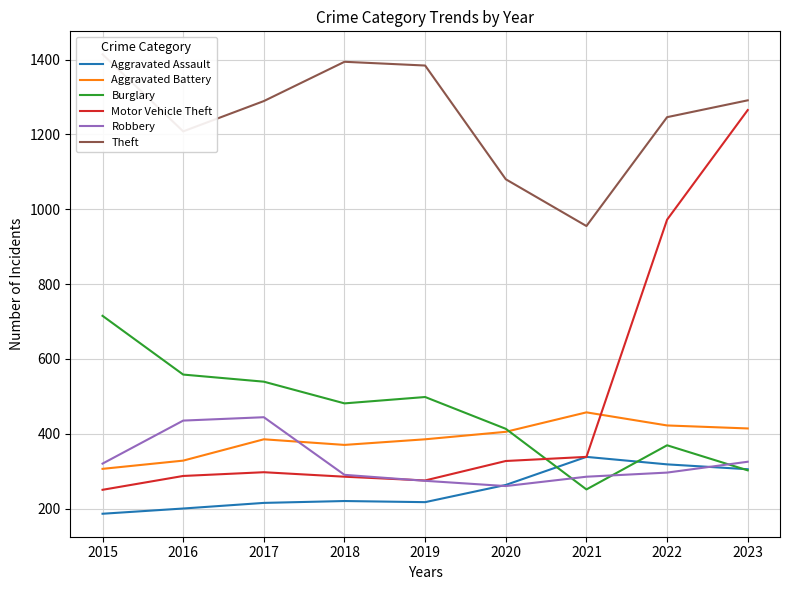

What is the value of the Theft point at the 4th from the left?

1394